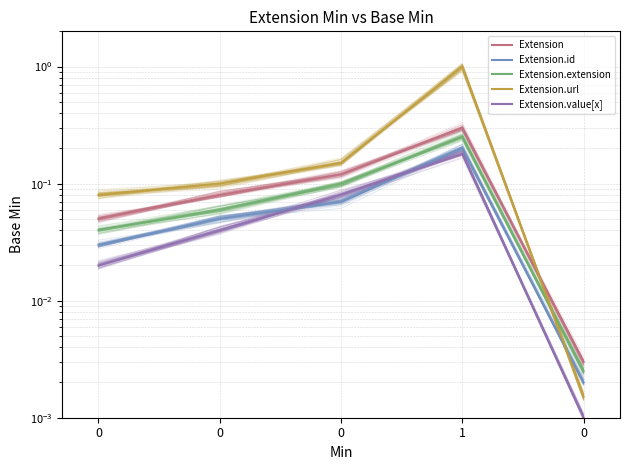

What is the difference between the maximum and minimum values in the Extension.url series?

1.1